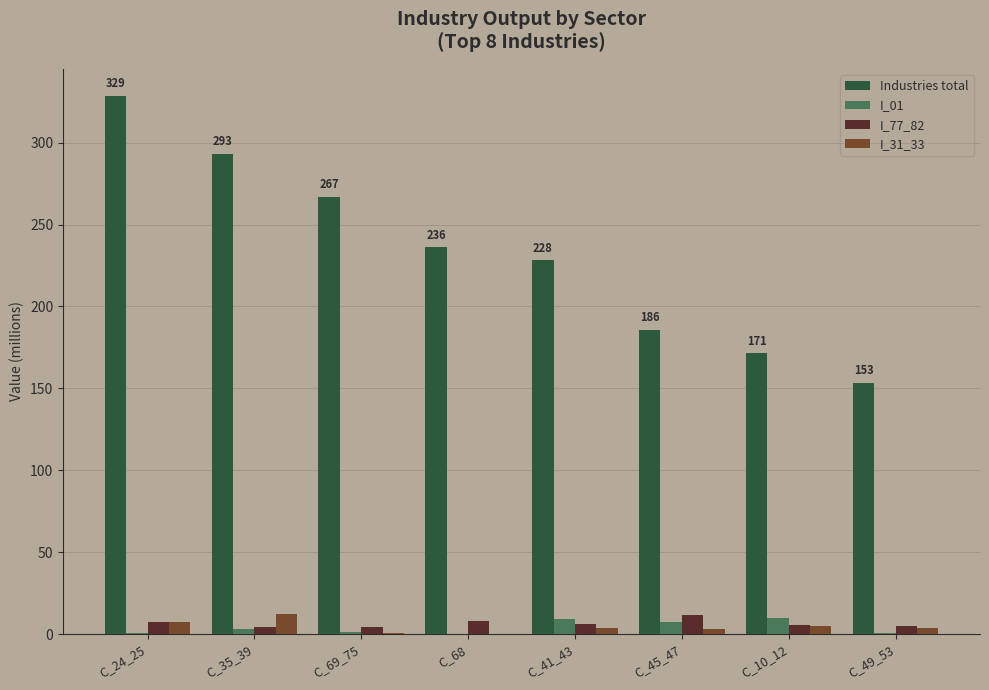

True or false: Industries total has a value of 447.6 at C_35_39.

False